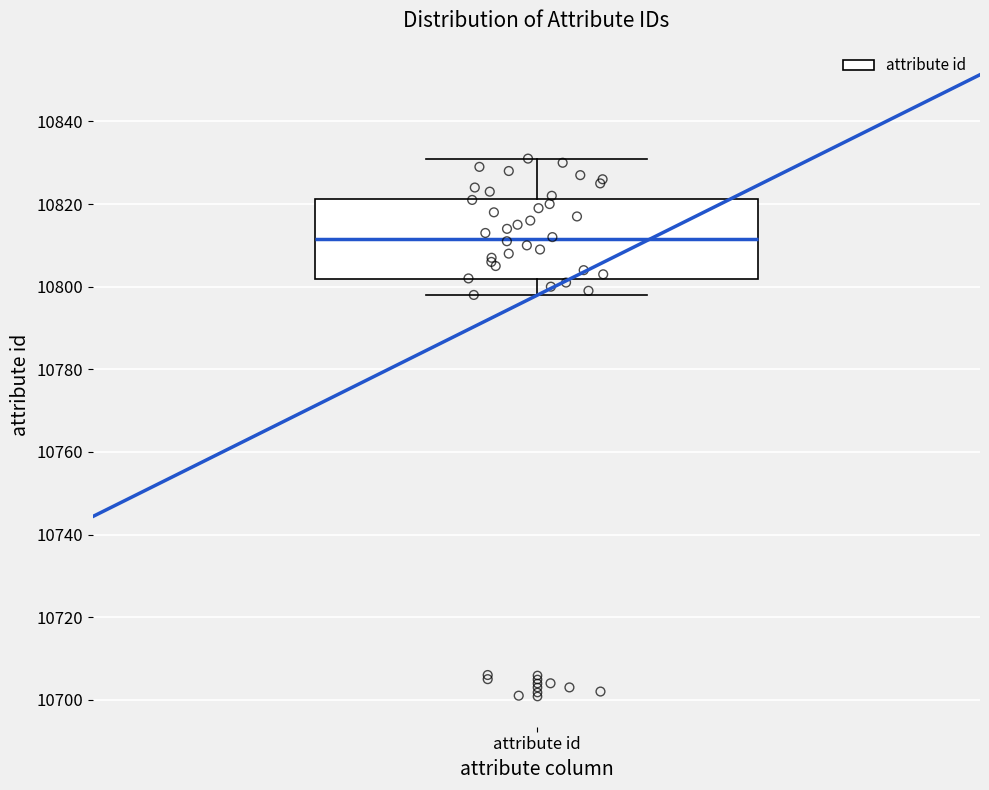

Where does the median line of the box for attribute id sit on the y-axis? The values are not printed on the chart, so give them approximately, as read against the axis.

10812